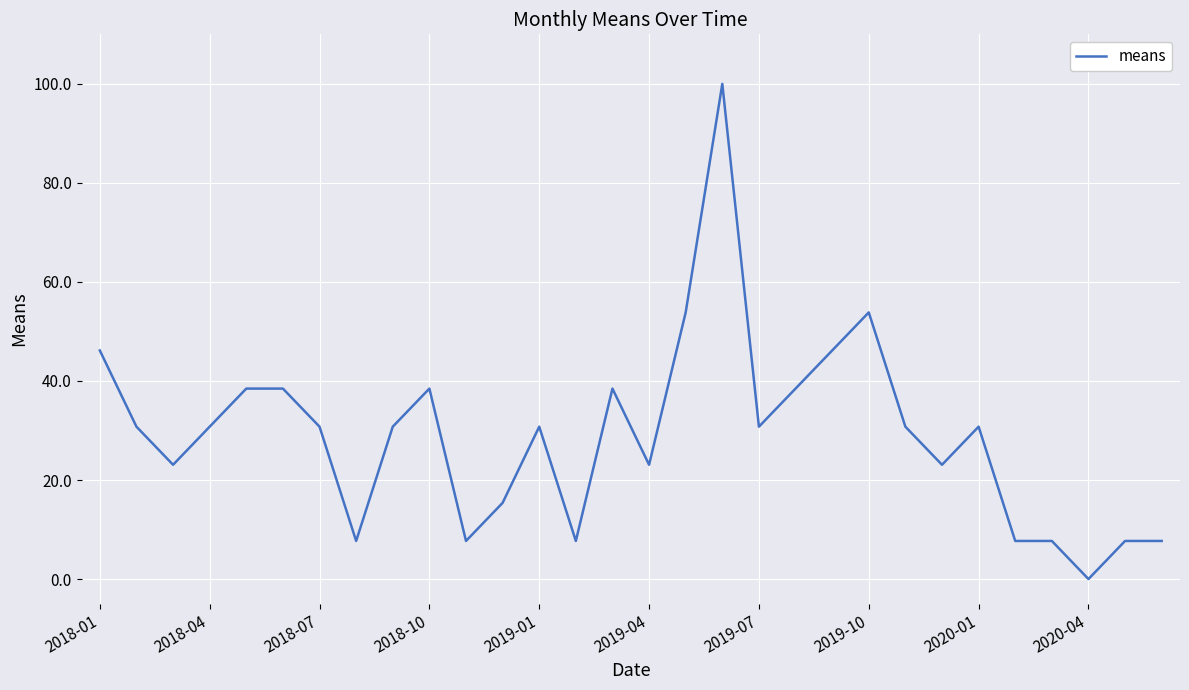

What is the difference between the maximum and minimum values?

100.0